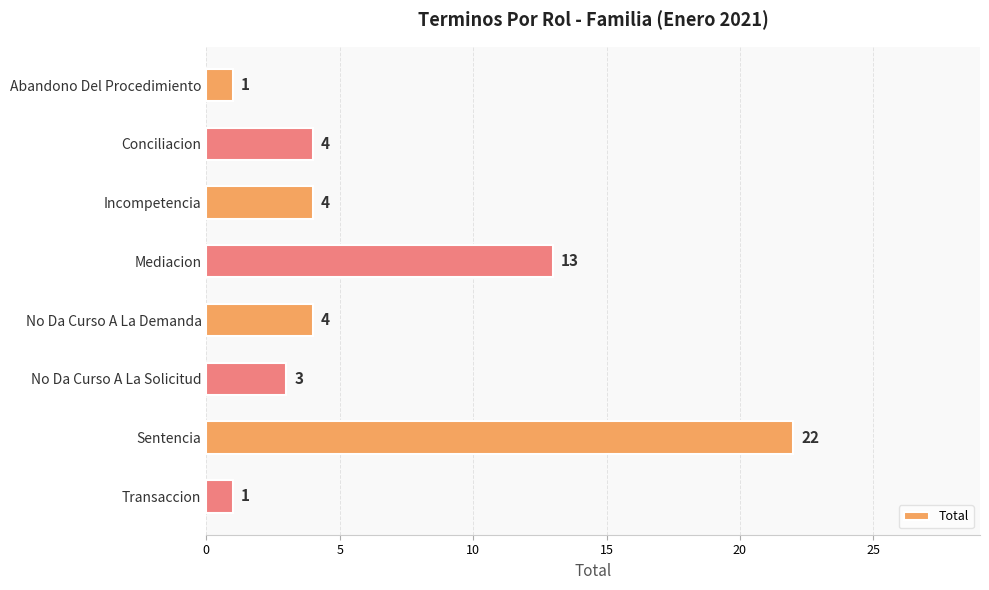

Are the bars grouped side by side (vs. stacked)?

No